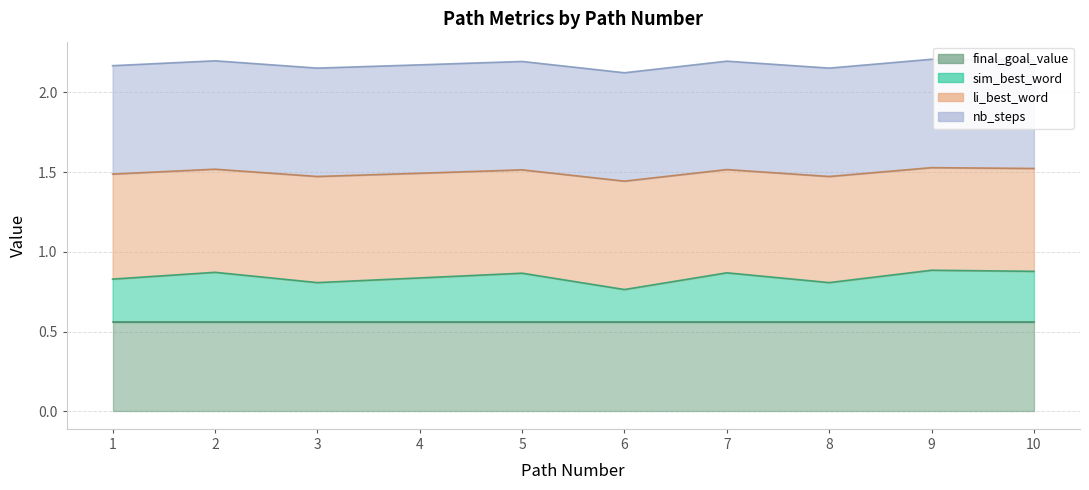

How many interior local valleys does the sim_best_word series have?

3